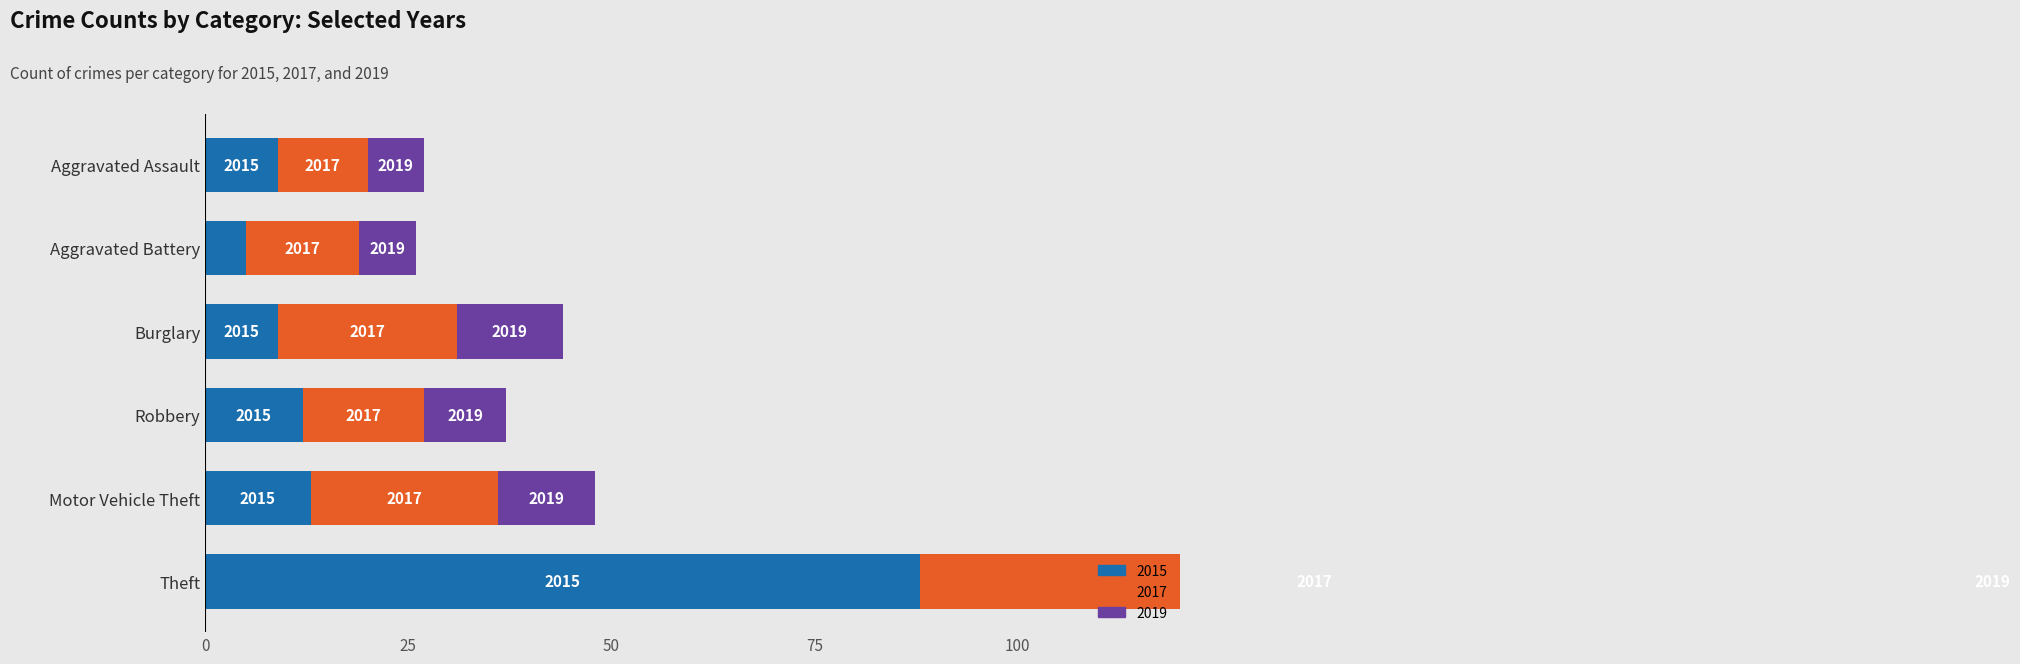

True or false: 2015 has a value of 19 at Motor Vehicle Theft.

False